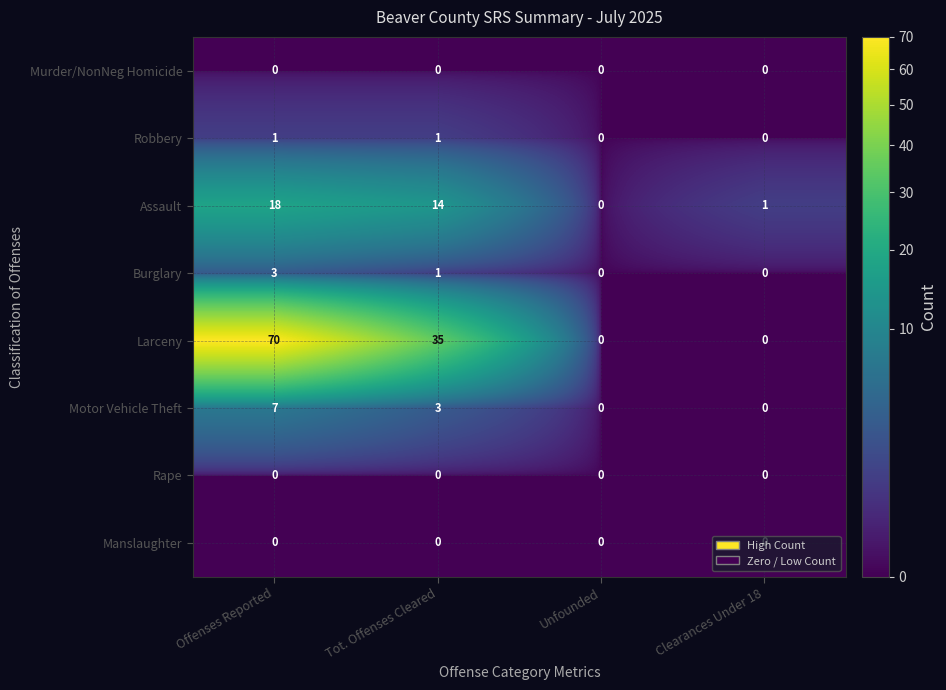

What is the difference between the highest and lowest values at Offenses Reported?

70